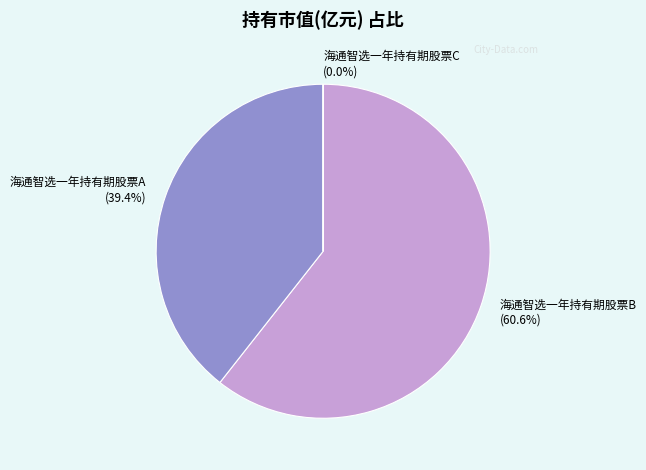

Which category has the biggest portion of the pie?

海通智选一年持有期股票B